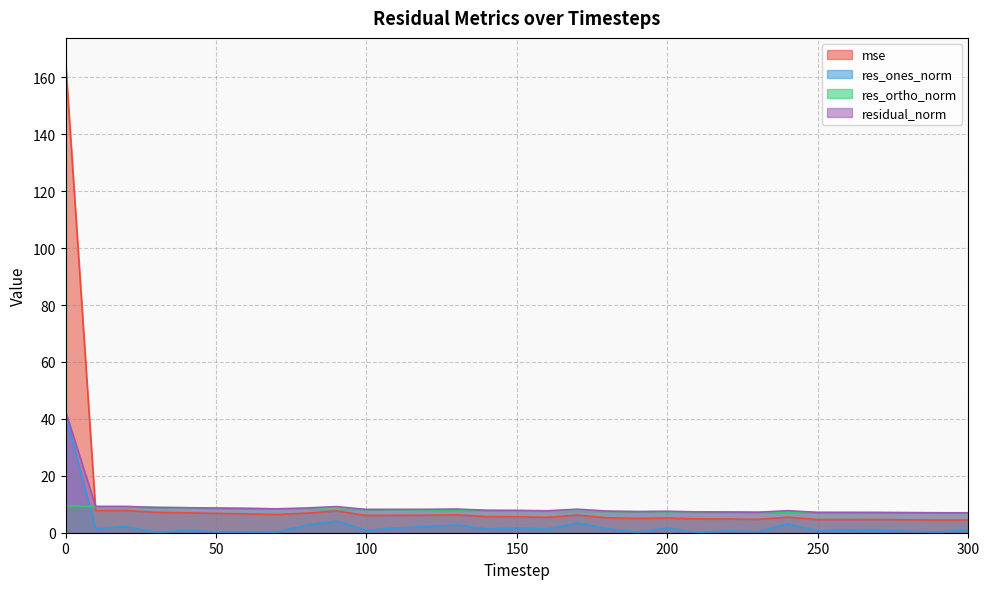

What is the approximate value of res_ortho_norm at 50?

8.6